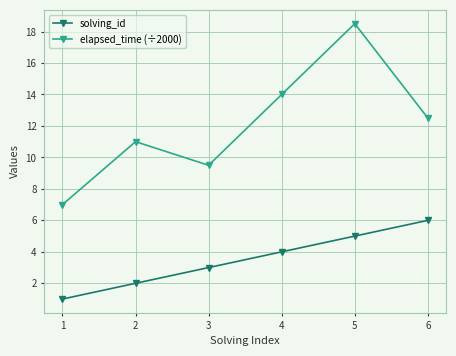

The value of solving_id at 3 is 5.6. True or false?

False